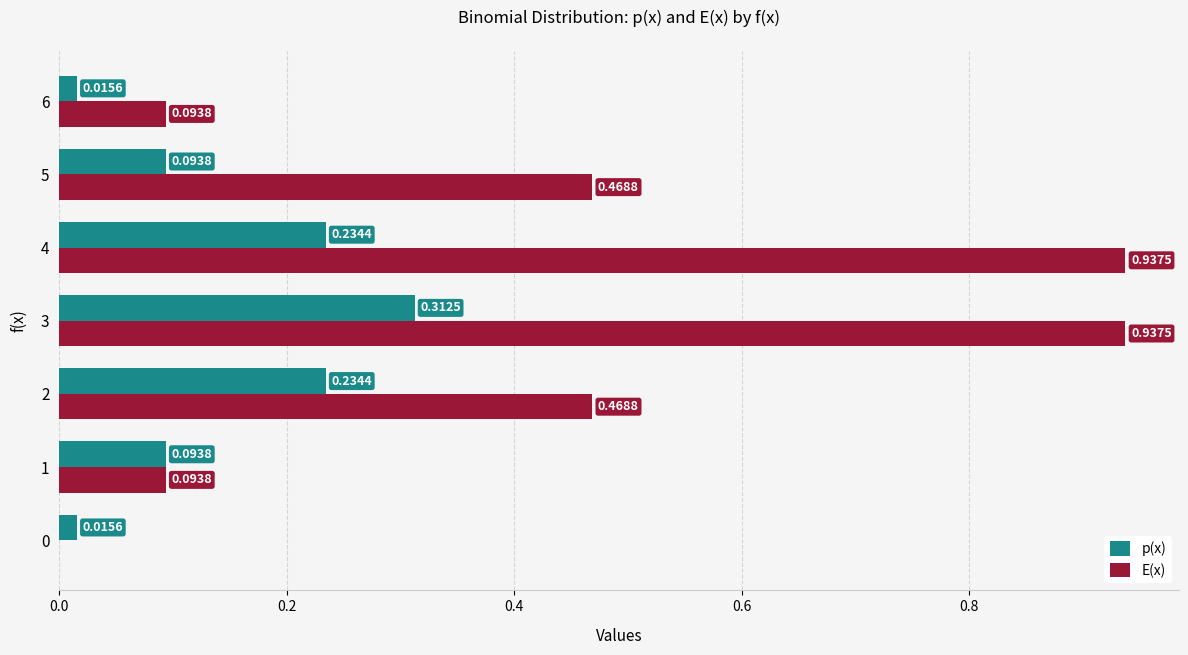

What is the total value across all series at 5?

0.6